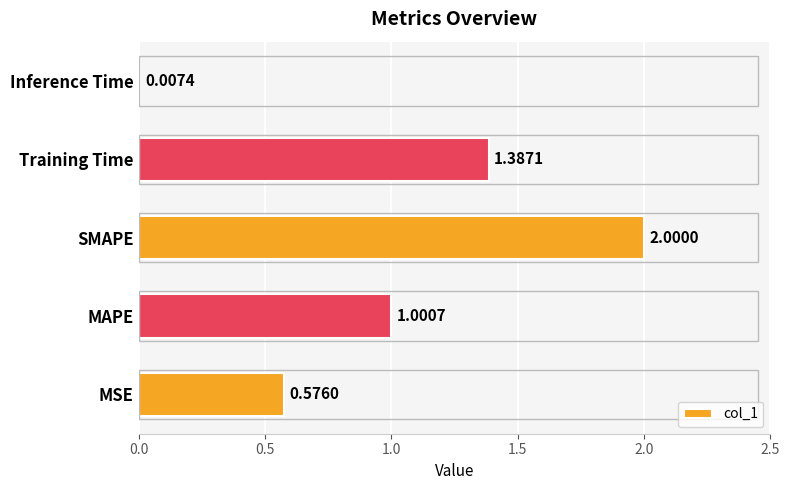

What is the sum of all values?

5.0